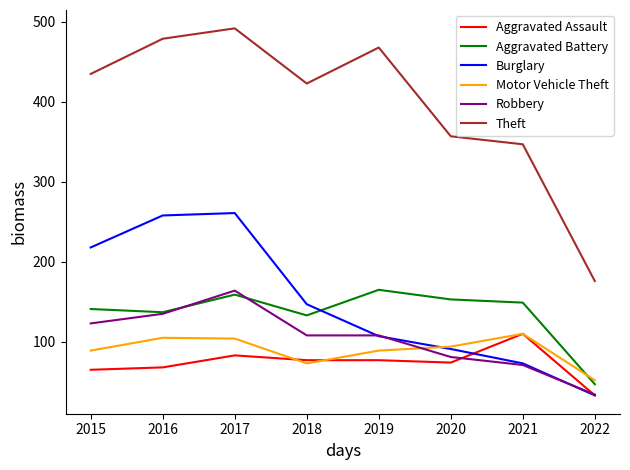

What value does the Theft series have at 2020?

357